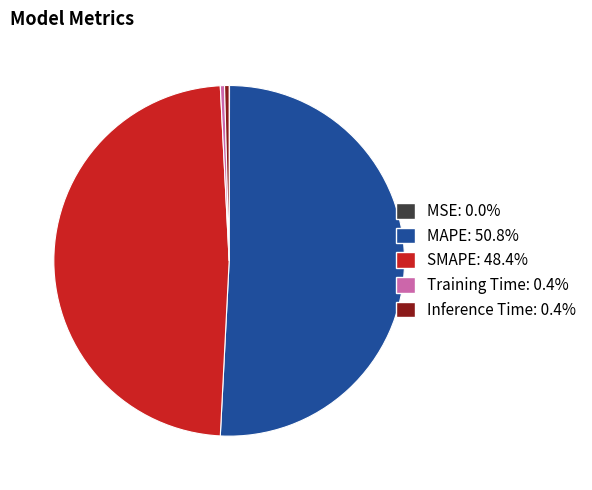

Which slice is the largest?

MAPE